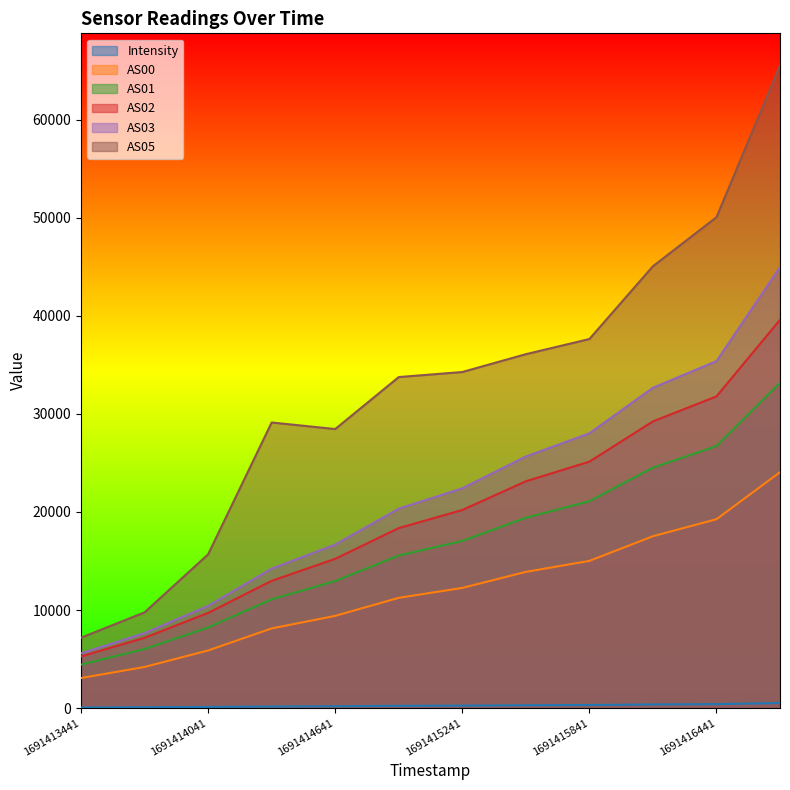

Which series has the widest spread of values?

AS05